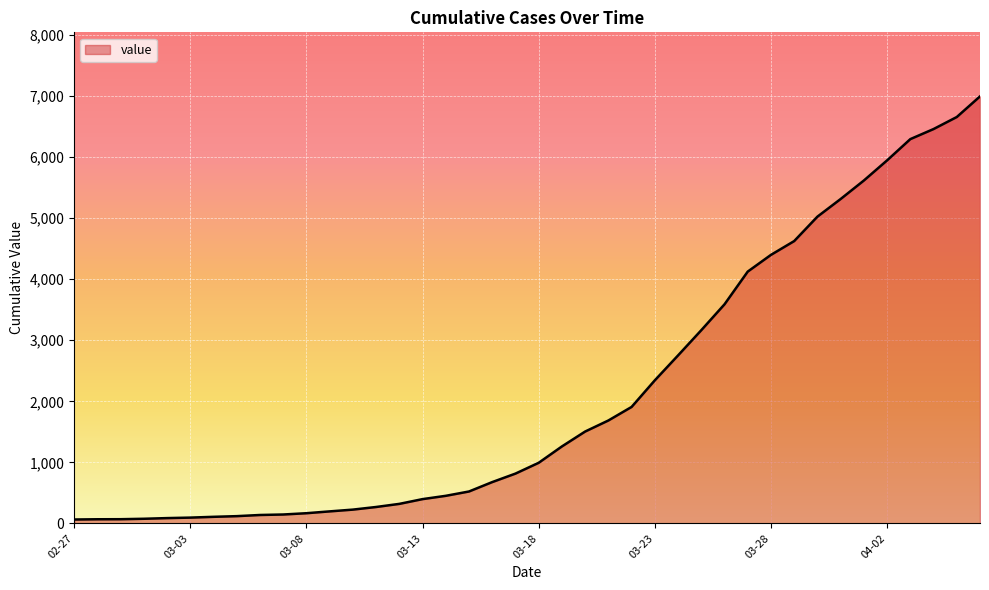

What is the difference between the maximum and minimum values?

6931